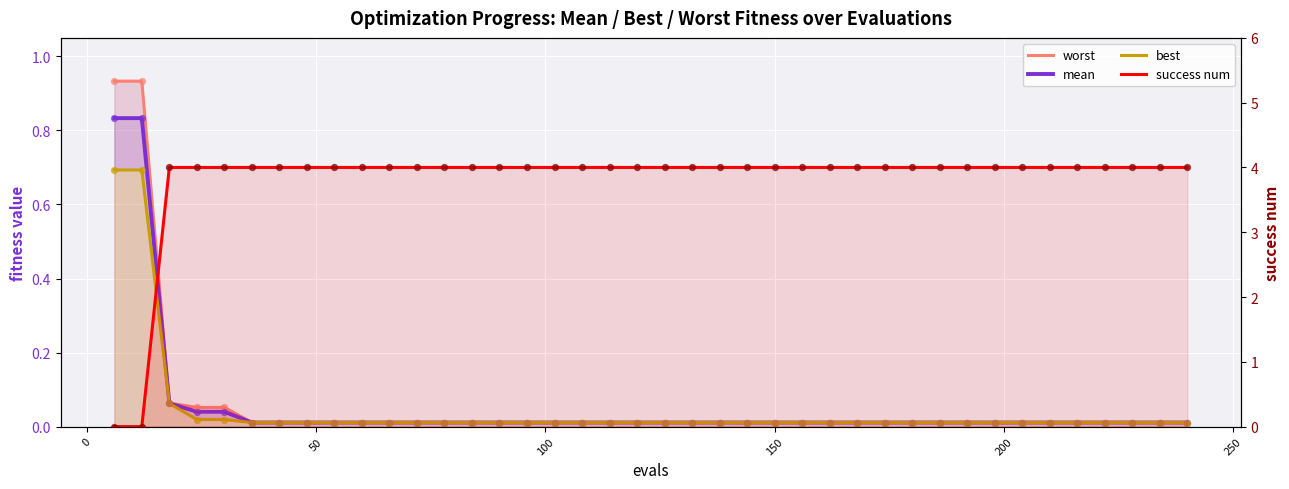

At how many categories does at least one series exceed 1?

38